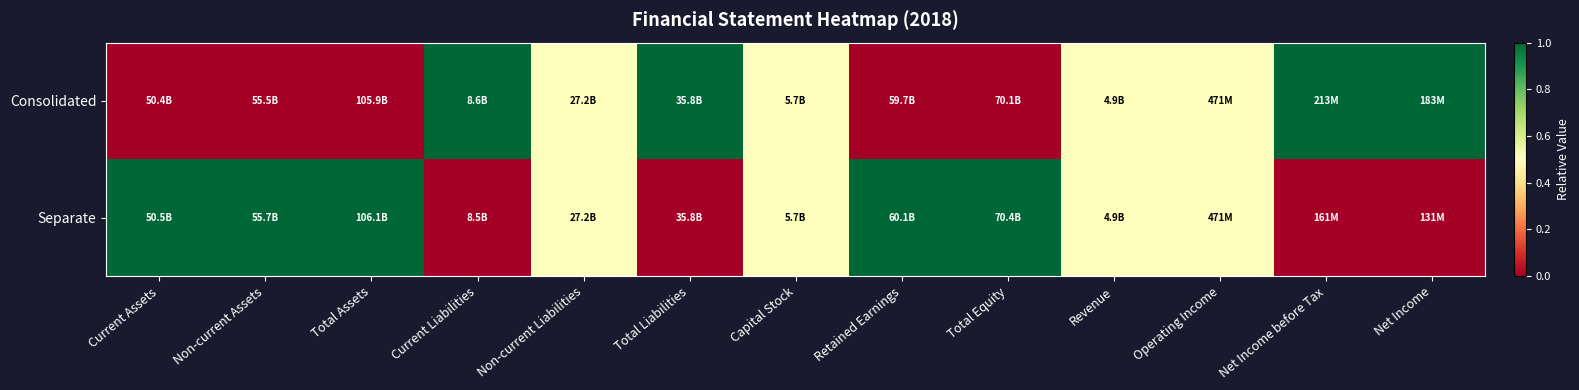

Reading left to right, transcribe all the data shown in this chart.

Consolidated: Current Assets=0.0	Non-current Assets=0.0	Total Assets=0.0	Current Liabilities=1.0	Non-current Liabilities=0.5	Total Liabilities=1.0	Capital Stock=0.5	Retained Earnings=0.0	Total Equity=0.0	Revenue=0.5	Operating Income=0.5	Net Income before Tax=1.0	Net Income=1.0
Separate: Current Assets=1.0	Non-current Assets=1.0	Total Assets=1.0	Current Liabilities=0.0	Non-current Liabilities=0.5	Total Liabilities=0.0	Capital Stock=0.5	Retained Earnings=1.0	Total Equity=1.0	Revenue=0.5	Operating Income=0.5	Net Income before Tax=0.0	Net Income=0.0